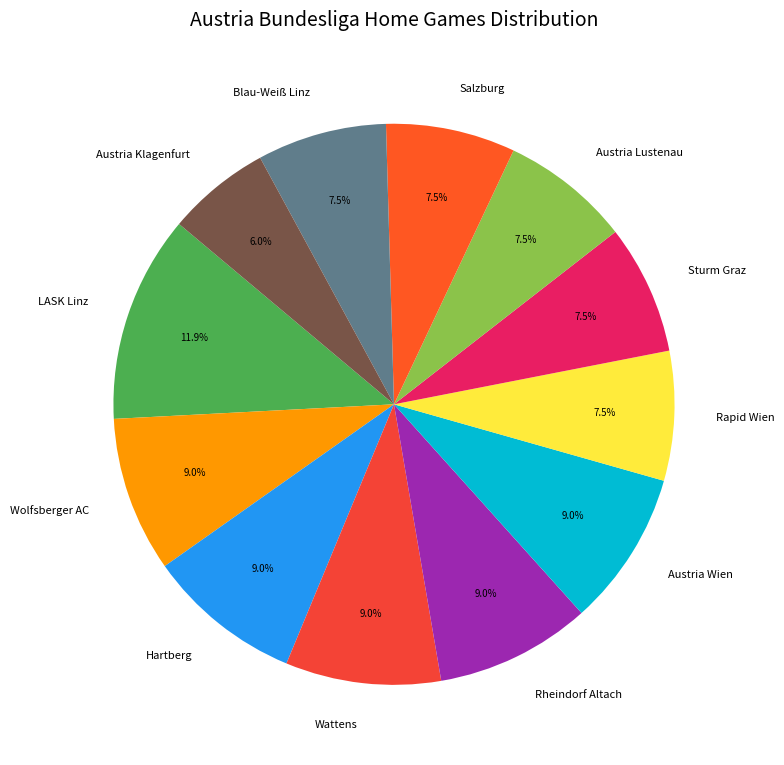

Which has a higher value, Salzburg or Wolfsberger AC?

Wolfsberger AC